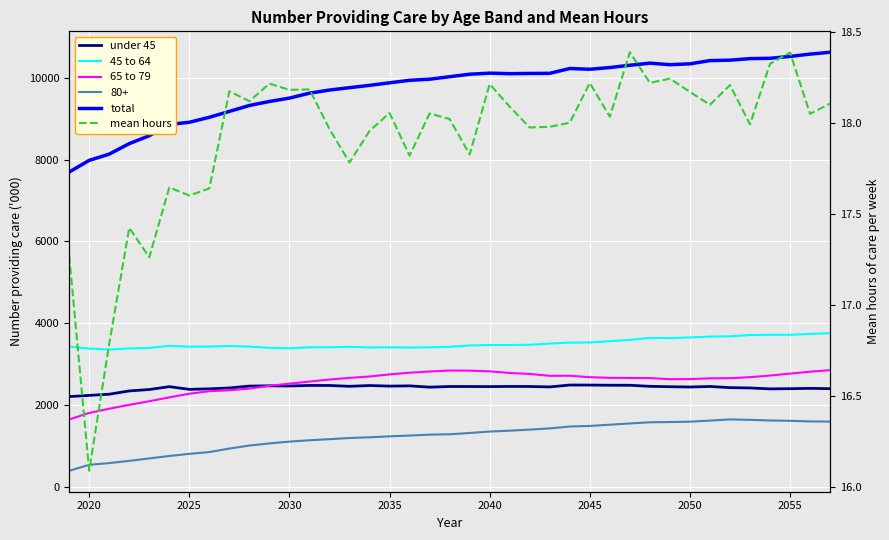

At how many categories does at least one series exceed 8182?

36